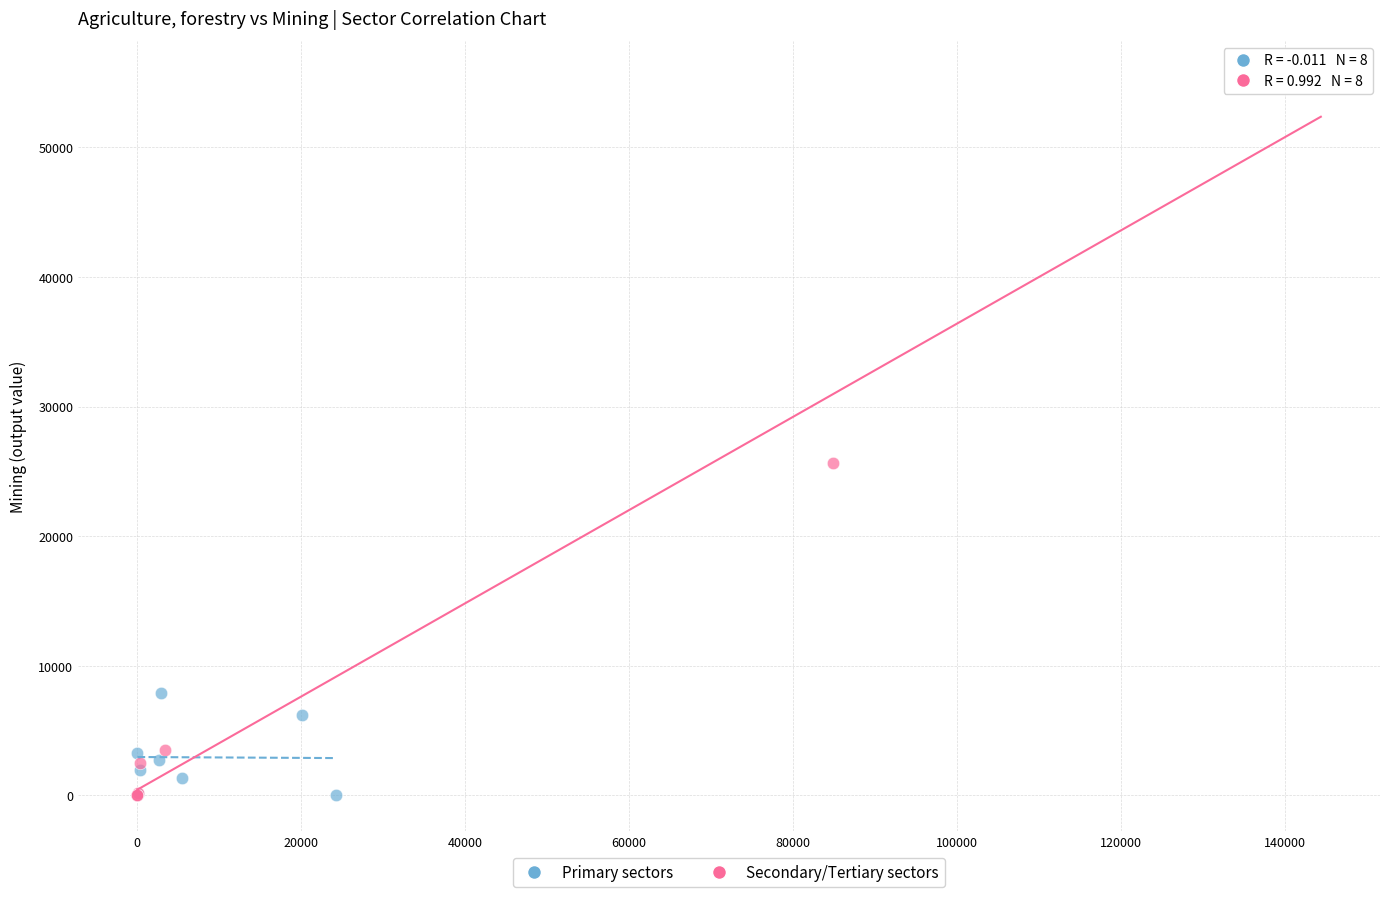

Which series contains the highest Y value?

Secondary/Tertiary sectors